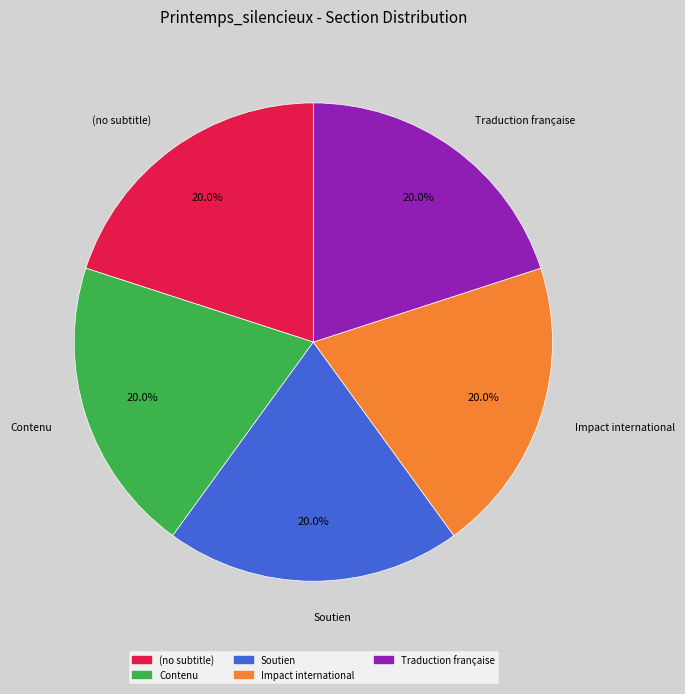

Approximately how many times larger is the value at Contenu compared to Impact international?

1.0